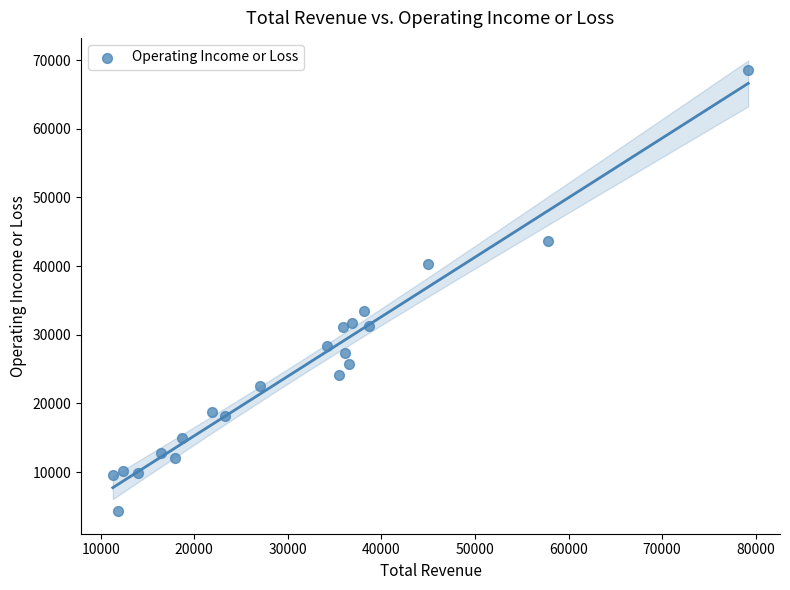

What is the range of Y values (max minus min)?

64300